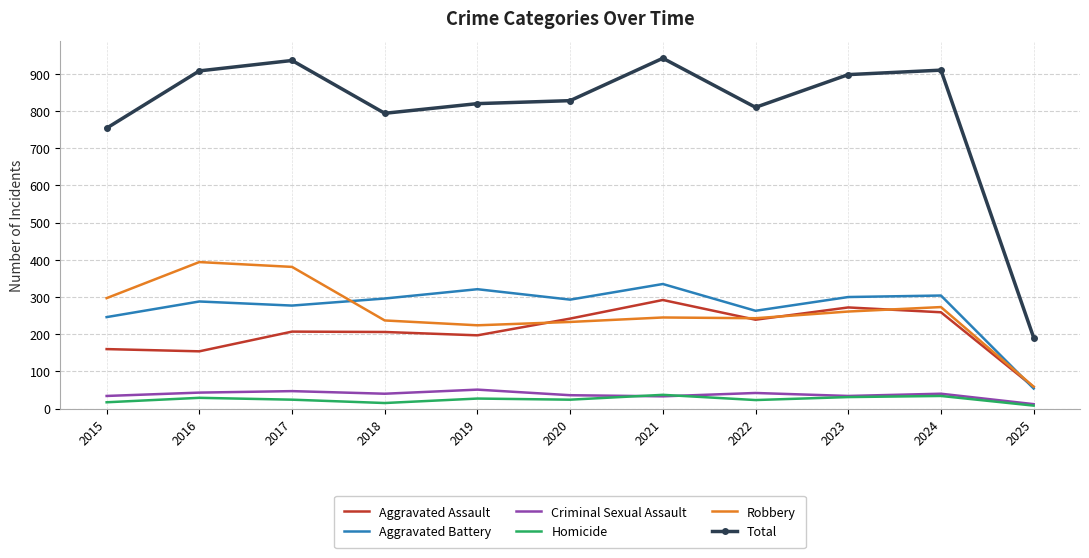

The value of Aggravated Battery at 2016 is 65. True or false?

False